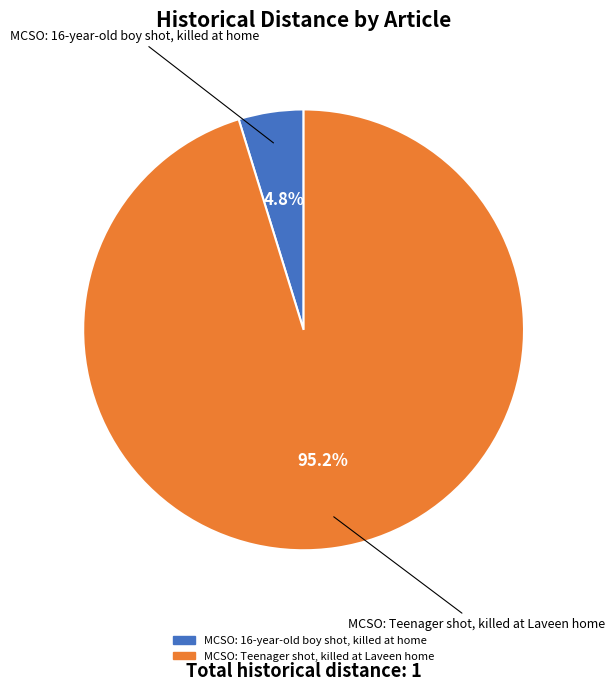

Which slice is the smallest?

MCSO: 16-year-old boy shot, killed at home